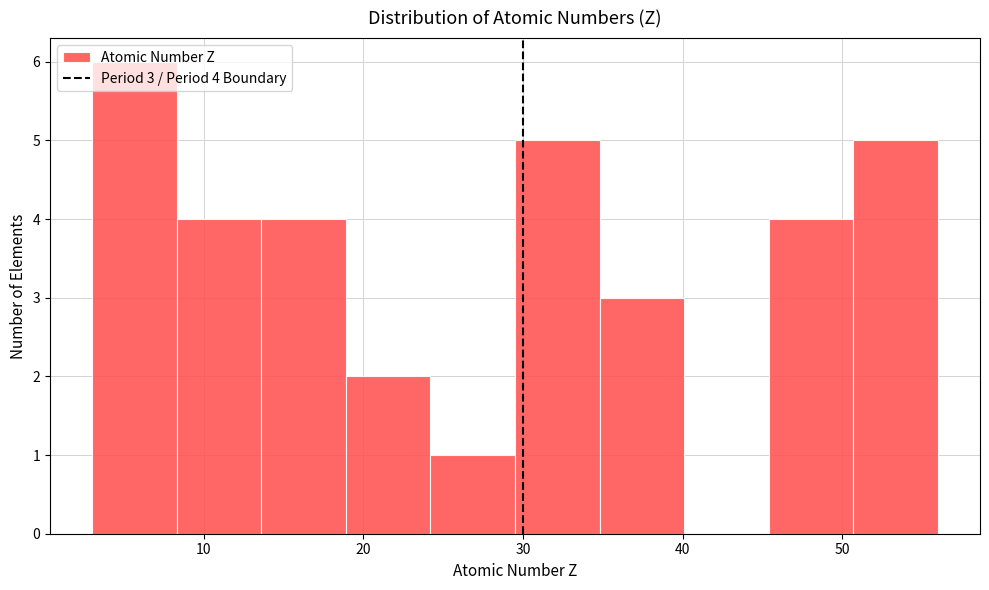

Over which range of the x-axis is the bar tallest?

3.0 to 8.3